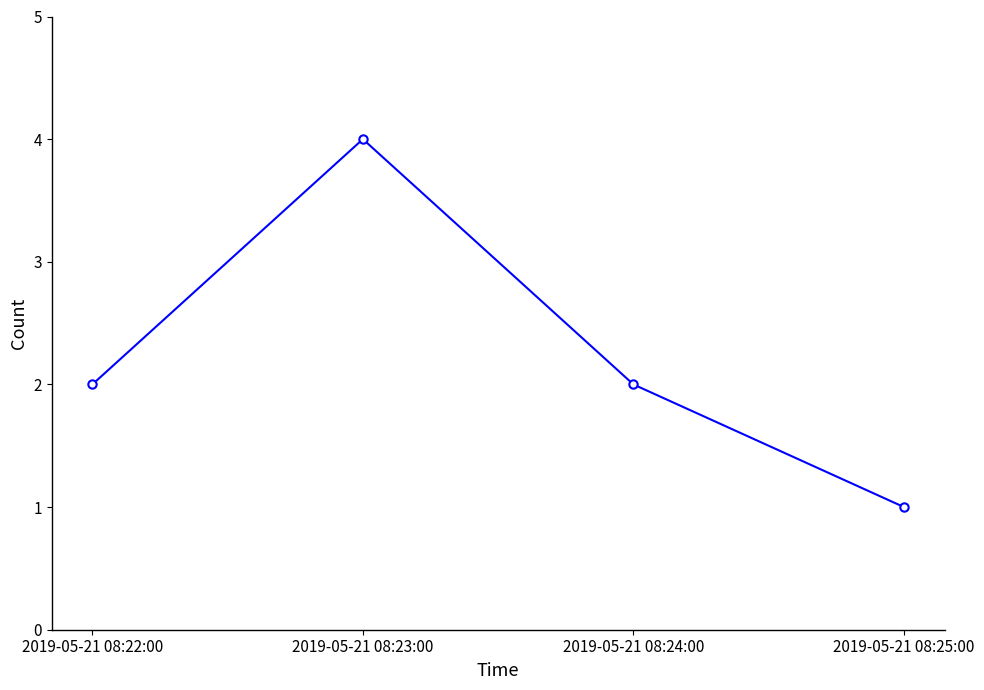

What is the label of the 1st point from the left?

2019-05-21 08:22:00